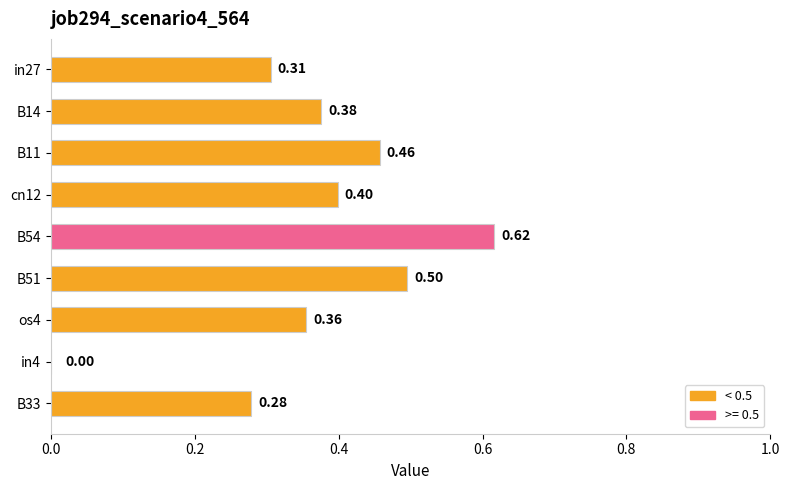

Between in4 and B14, which is larger?

B14